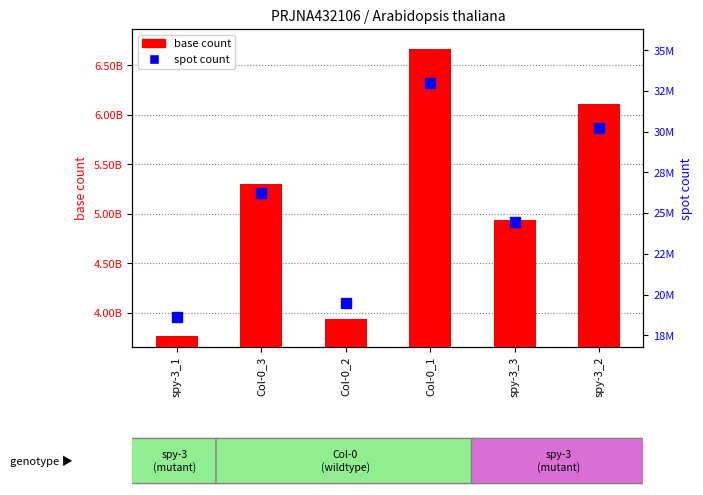

Which series has the largest total across all categories?

base count